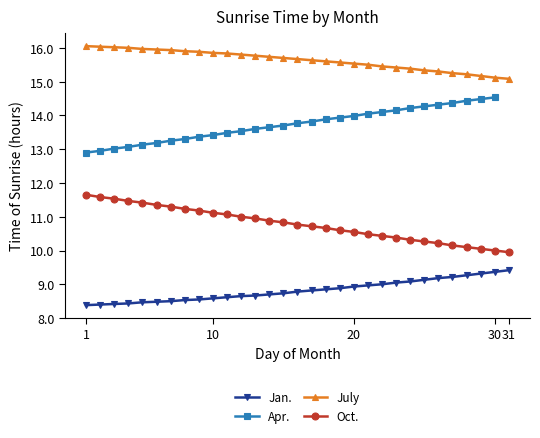

Between 1 and 17, which is larger?

17